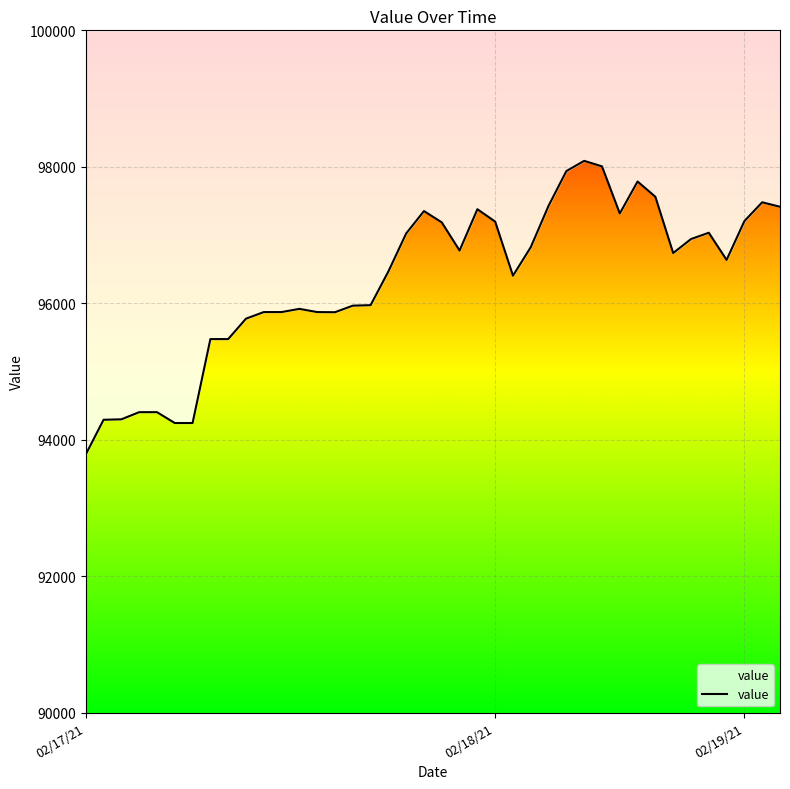

Reading right to left, list all the values displayed in this chart.

97414.1	97479.4	97203.9	96635.1	97033.2	96940.7	96735.7	97560.0	97784.0	97315.9	98006.2	98086.8	97937.4	97428.9	96822.1	96403.9	97196.1	97378.0	96772.3	97184.9	97350.9	97022.9	96465.9	95971.6	95964.4	95868.3	95870.4	95917.5	95870.4	95870.4	95773.6	95474.5	95474.5	94244.1	94244.1	94403.4	94403.4	94298.4	94291.8	93784.6